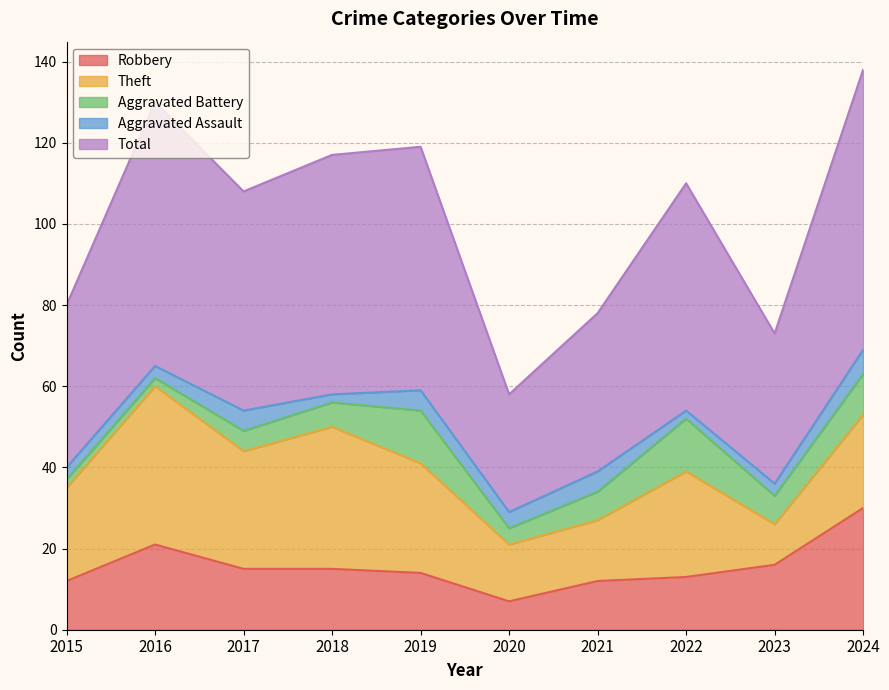

Reading right to left, list all the values displayed in this chart.

Robbery: 30	16	13	12	7	14	15	15	21	12
Theft: 23	10	26	15	14	27	35	29	39	23
Aggravated Battery: 10	7	13	7	4	13	6	5	2	2
Aggravated Assault: 6	3	2	5	4	5	2	5	3	3
Total: 69	37	56	39	29	60	59	54	65	40